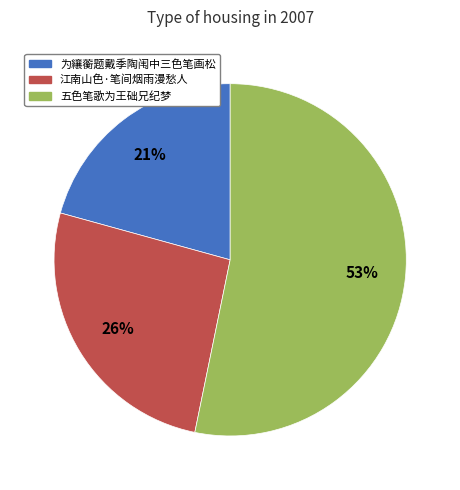

Which category has the biggest portion of the pie?

五色笔歌为王础兄纪梦